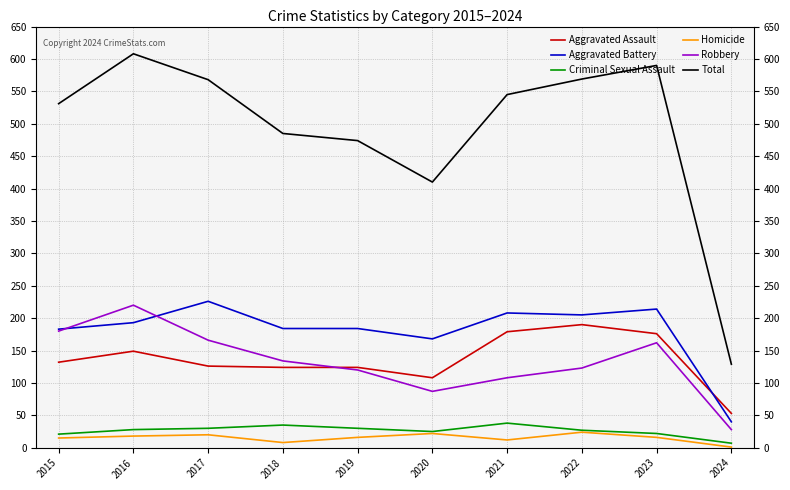

What is the minimum value for Total?

129